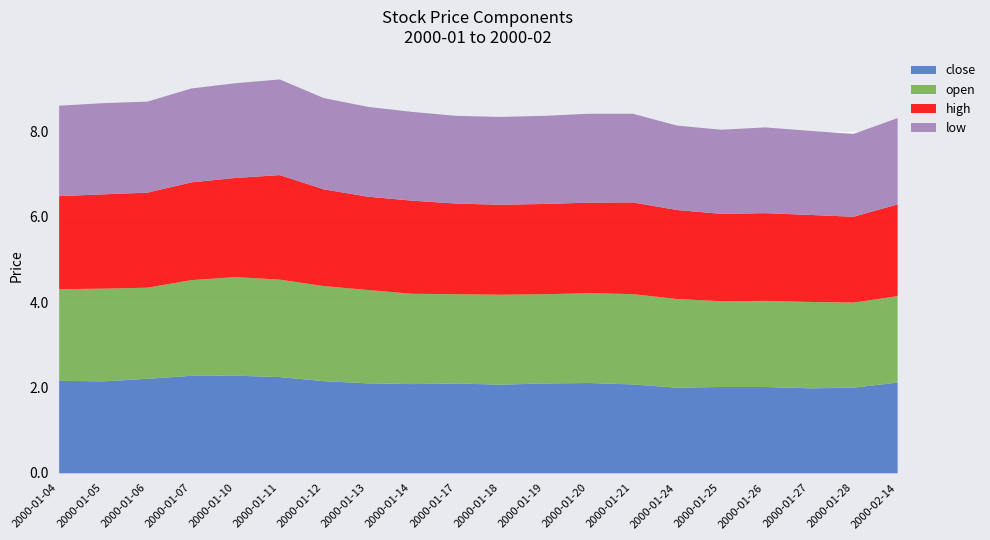

The low series shows 3.1 at 2000-01-14. True or false?

False